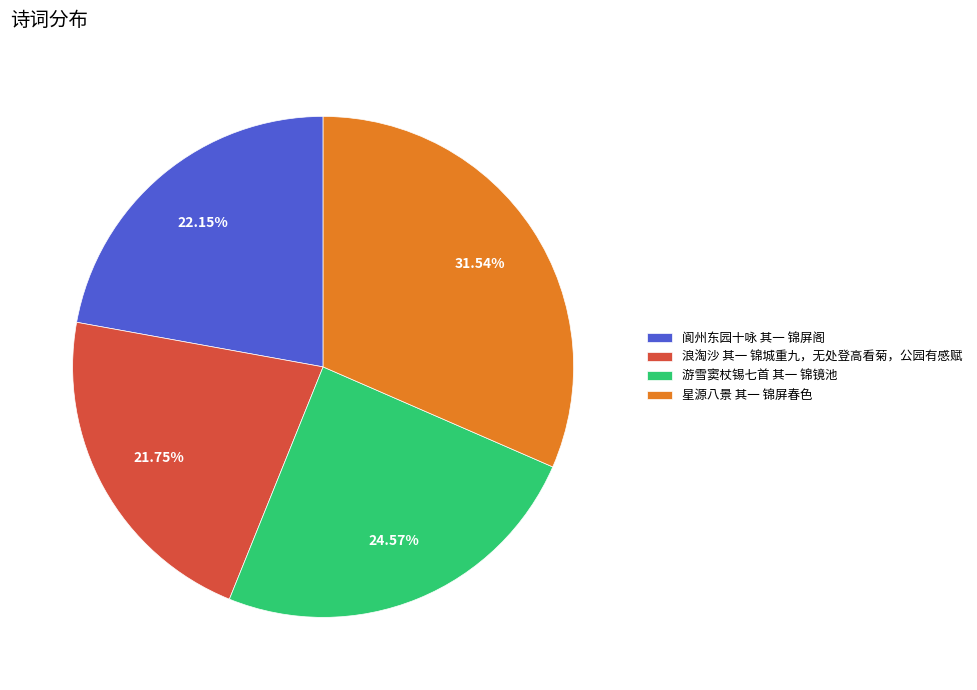

Is it true that 星源八景 其一 锦屏春色 is 17% of the pie?

False